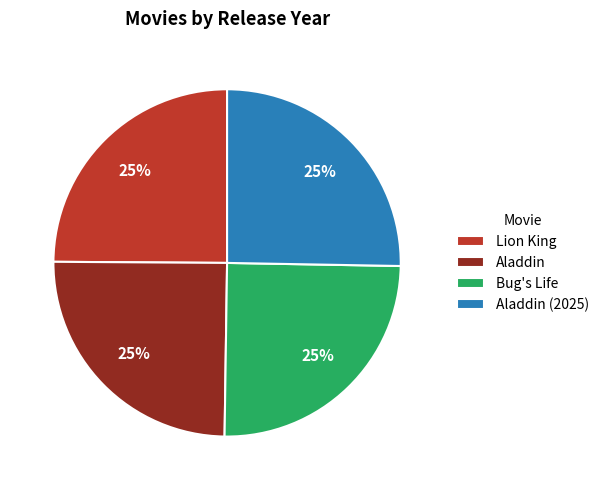

Approximately how many times larger is the value at Aladdin compared to Bug's Life?

1.0